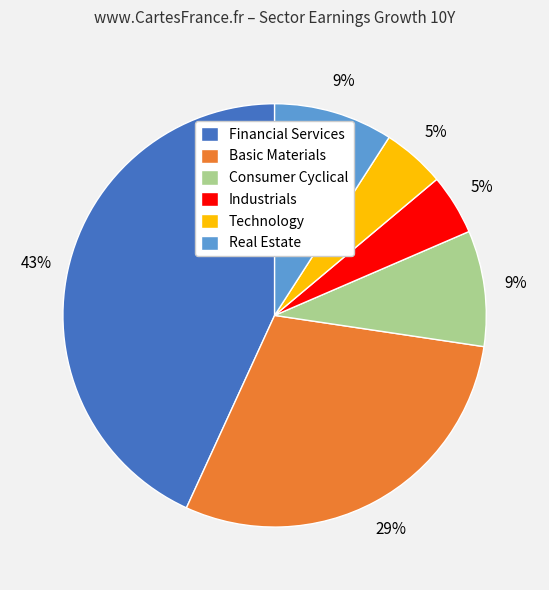

Is it true that Real Estate is 9% of the pie?

True